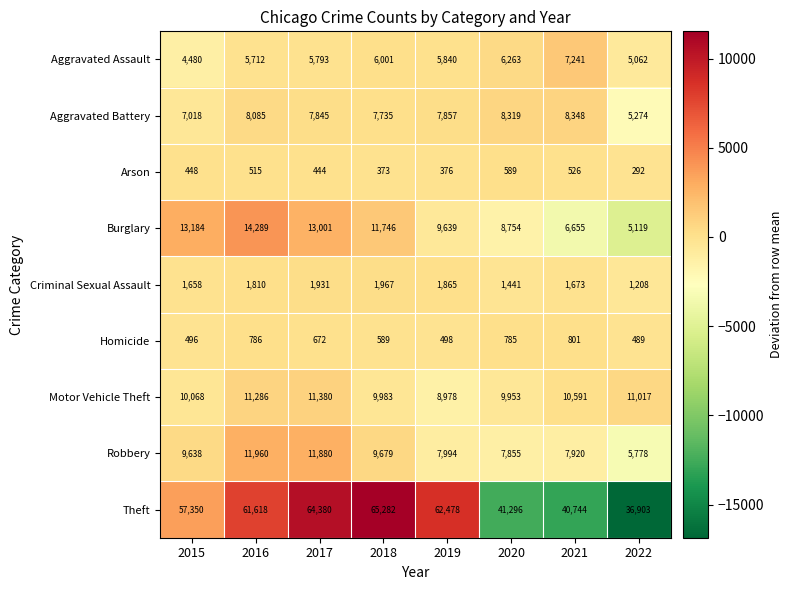

How many categories are shown in the chart?

8